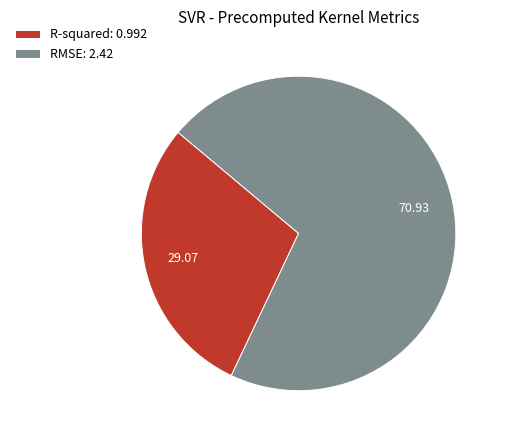

Between RMSE: 2.42 and R-squared: 0.992, which is larger?

RMSE: 2.42